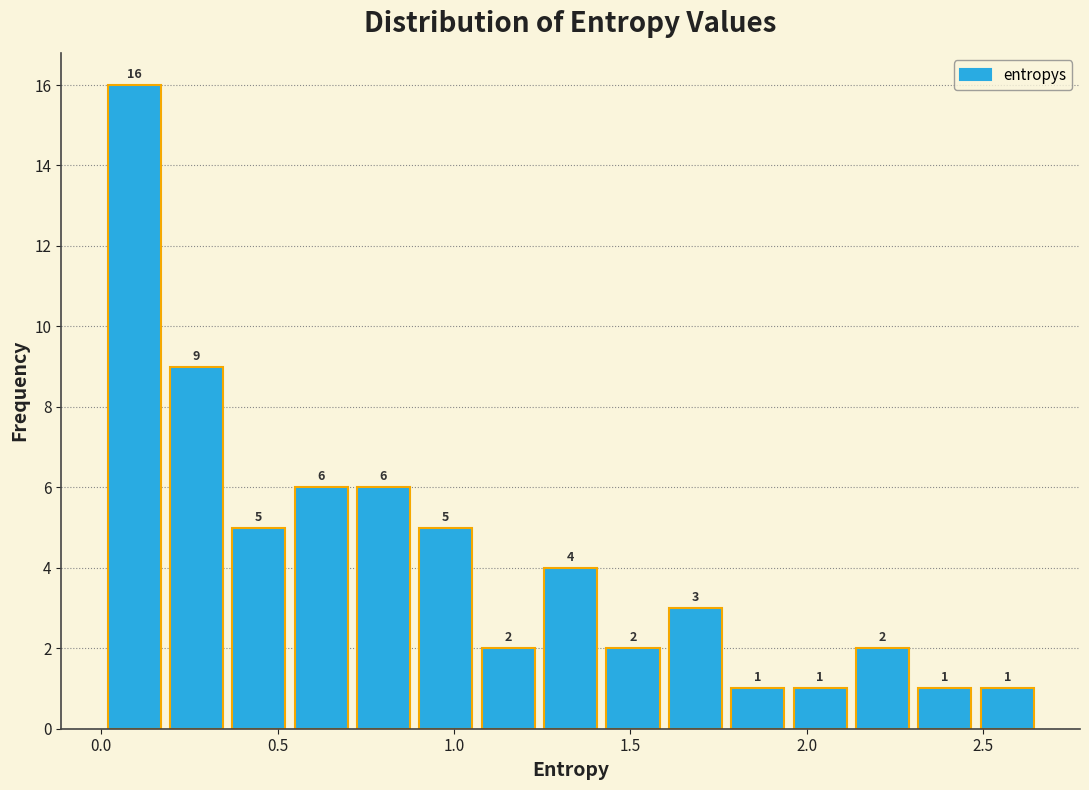

Around what value on the x-axis is the tallest bar? Give the approximate position of its centre, as read against the axis.

0.10